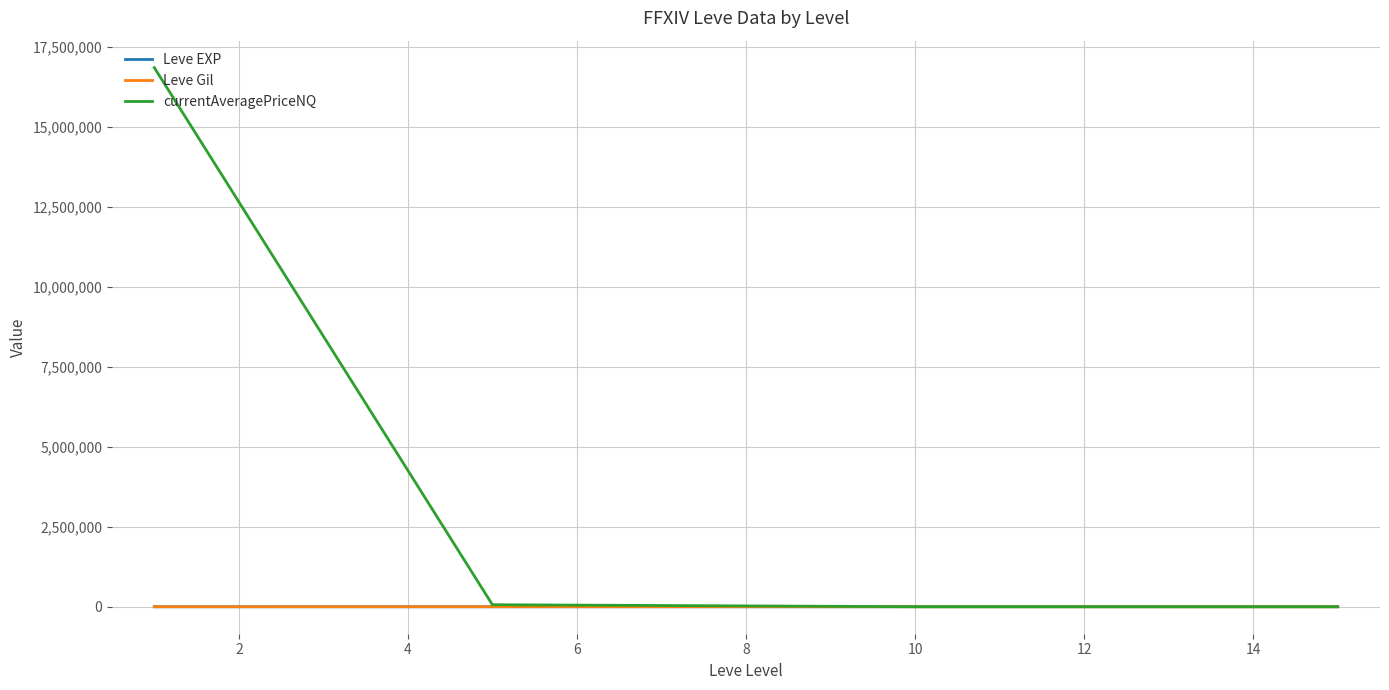

What is the maximum value shown in the chart?

16841160.1